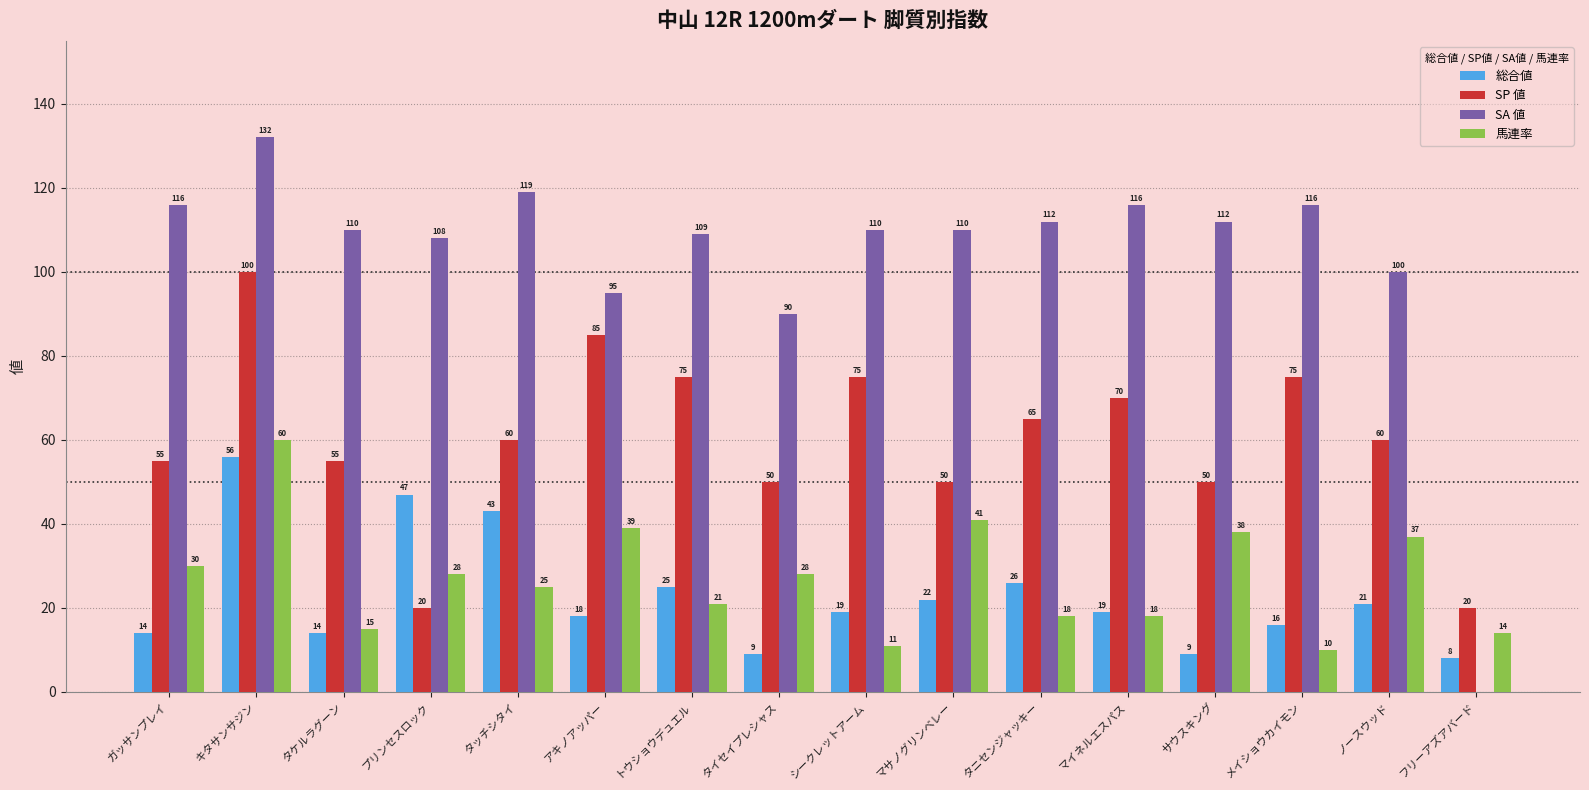

True or false: 総合値 has a value of 16 at メイショウカイモン.

True